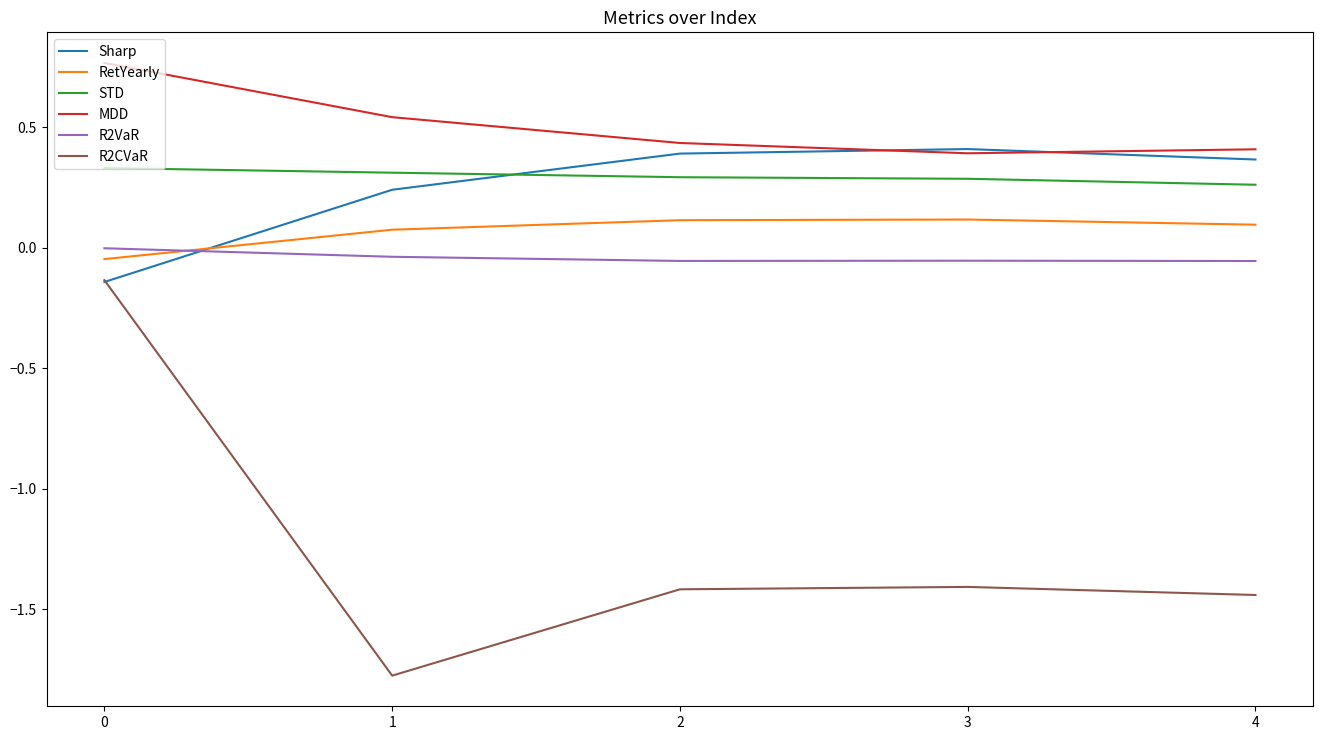

What is the minimum value shown in the chart?

-1.8